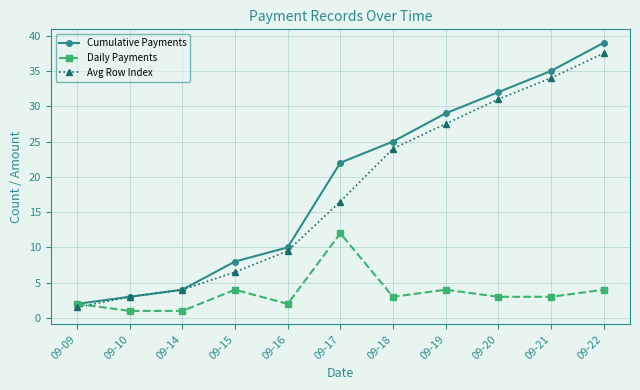

At how many categories does at least one series exceed 7?

8